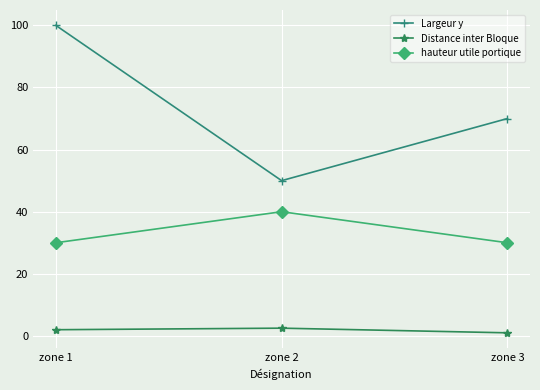

What is the sum of the Largeur y values at zone 1 and zone 2?

150.0